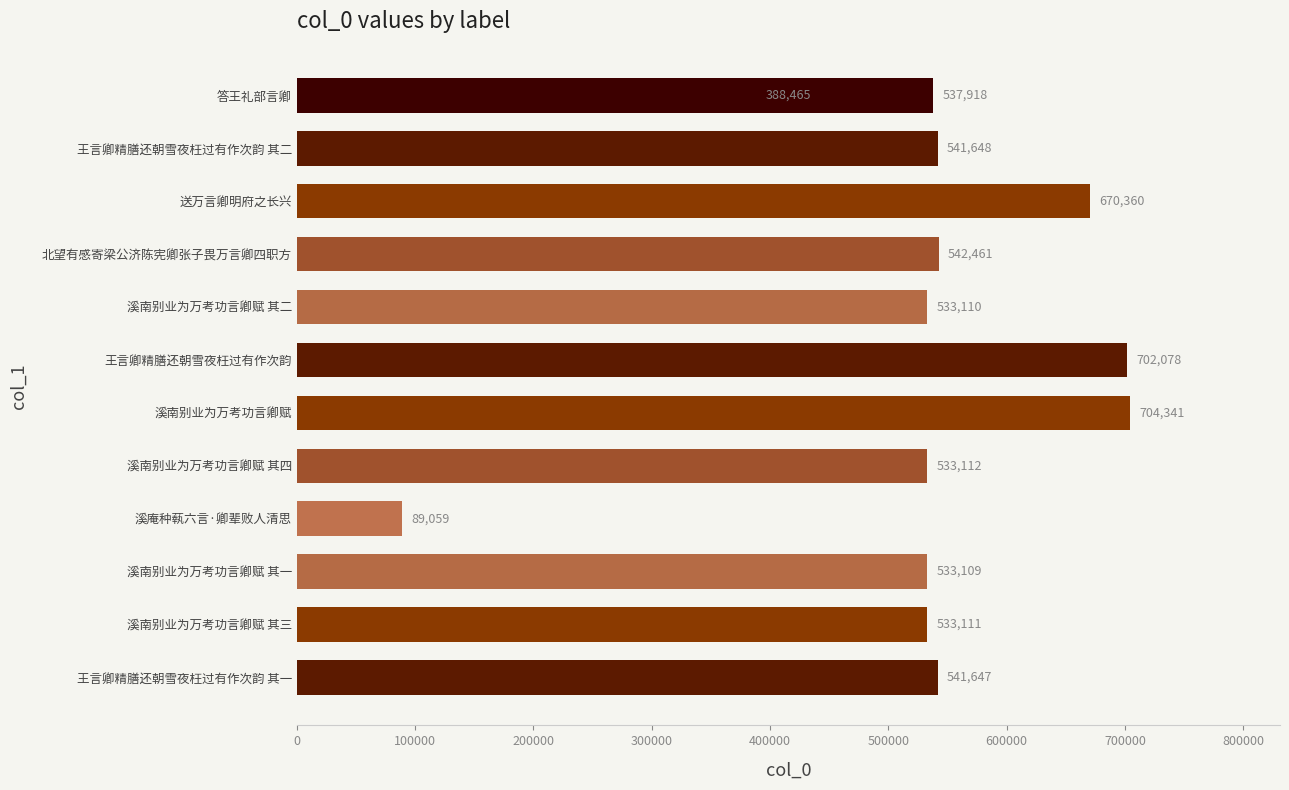

What is the difference between the second highest and second lowest values?

313613